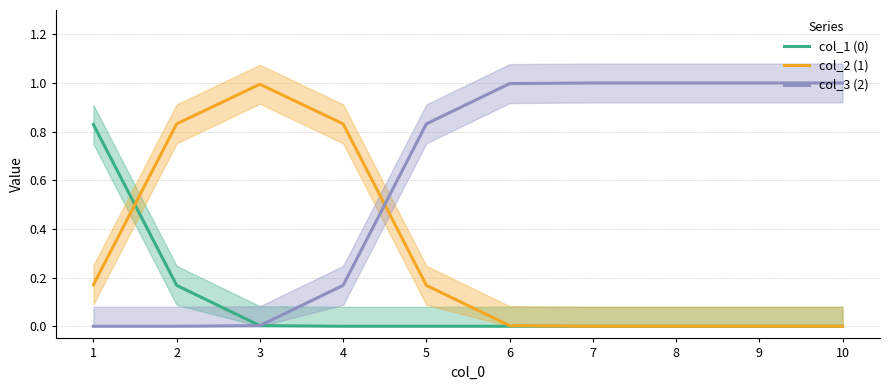

What is the difference between the maximum and second lowest values in the col_2 (1) series?

1.0